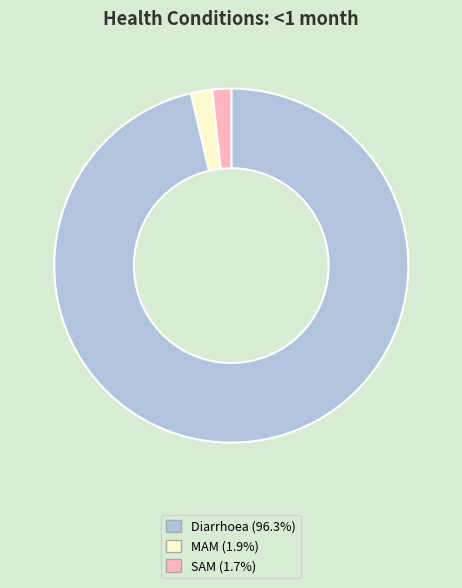

True or false: MAM accounts for 2% of the total.

True